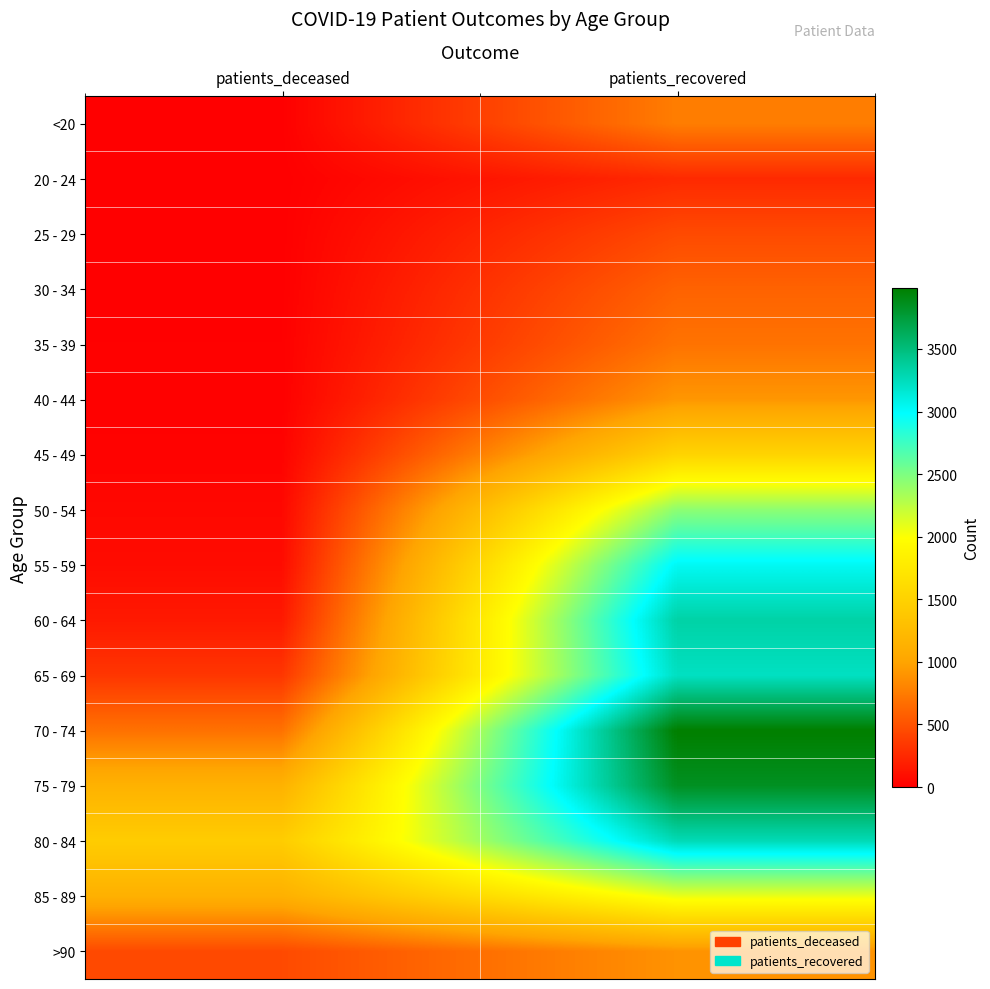

Reading right to left, transcribe all the data shown in this chart.

<20: patients_recovered=761	patients_deceased=4
20 - 24: patients_recovered=254	patients_deceased=0
25 - 29: patients_recovered=452	patients_deceased=2
30 - 34: patients_recovered=598	patients_deceased=3
35 - 39: patients_recovered=698	patients_deceased=8
40 - 44: patients_recovered=914	patients_deceased=8
45 - 49: patients_recovered=1521	patients_deceased=20
50 - 54: patients_recovered=2440	patients_deceased=51
55 - 59: patients_recovered=3030	patients_deceased=76
60 - 64: patients_recovered=3332	patients_deceased=157
65 - 69: patients_recovered=3223	patients_deceased=330
70 - 74: patients_recovered=3985	patients_deceased=689
75 - 79: patients_recovered=3846	patients_deceased=1147
80 - 84: patients_recovered=3268	patients_deceased=1439
85 - 89: patients_recovered=2077	patients_deceased=1127
>90: patients_recovered=890	patients_deceased=451